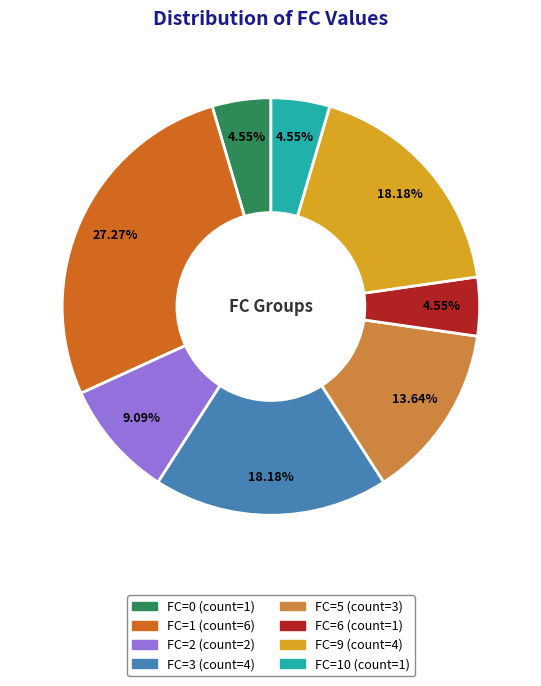

To the nearest percent, what is the average slice percentage?

12%